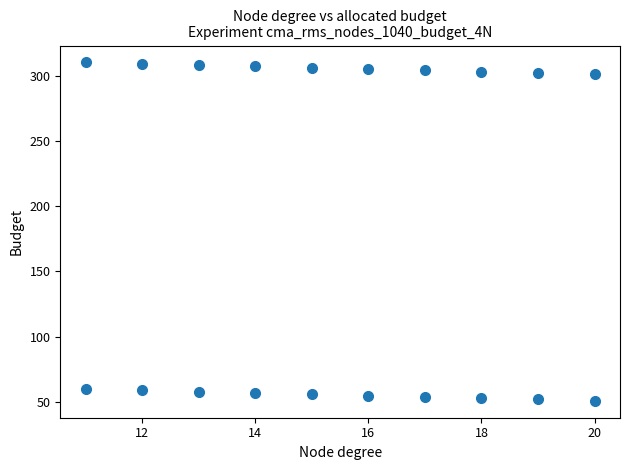

What is the range of Y values (max minus min)?

259.0